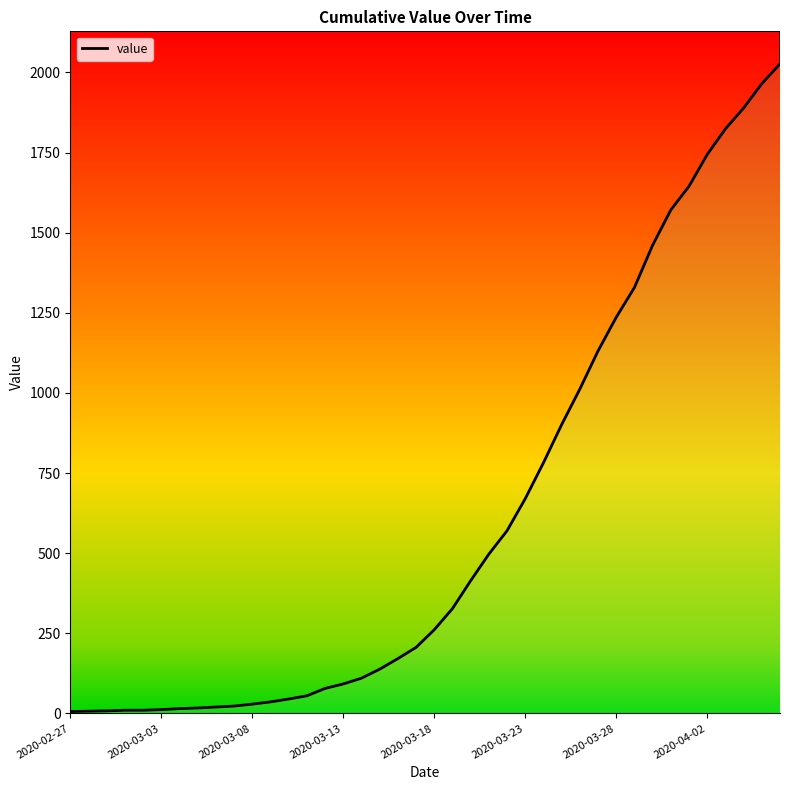

Reading right to left, transcribe all the data shown in this chart.

2020-04-06=2027	2020-04-05=1965	2020-04-04=1889	2020-04-03=1824	2020-04-02=1744	2020-04-01=1645	2020-03-31=1571	2020-03-30=1461	2020-03-29=1329	2020-03-28=1236	2020-03-27=1131	2020-03-26=1012	2020-03-25=901	2020-03-24=782	2020-03-23=670	2020-03-22=570	2020-03-21=497	2020-03-20=414	2020-03-19=327	2020-03-18=261	2020-03-17=206	2020-03-16=171	2020-03-15=138	2020-03-14=110	2020-03-13=92	2020-03-12=78	2020-03-11=55	2020-03-10=45	2020-03-09=36	2020-03-08=29	2020-03-07=23	2020-03-06=20	2020-03-05=17	2020-03-04=15	2020-03-03=12	2020-03-02=10	2020-03-01=10	2020-02-29=8	2020-02-28=7	2020-02-27=6